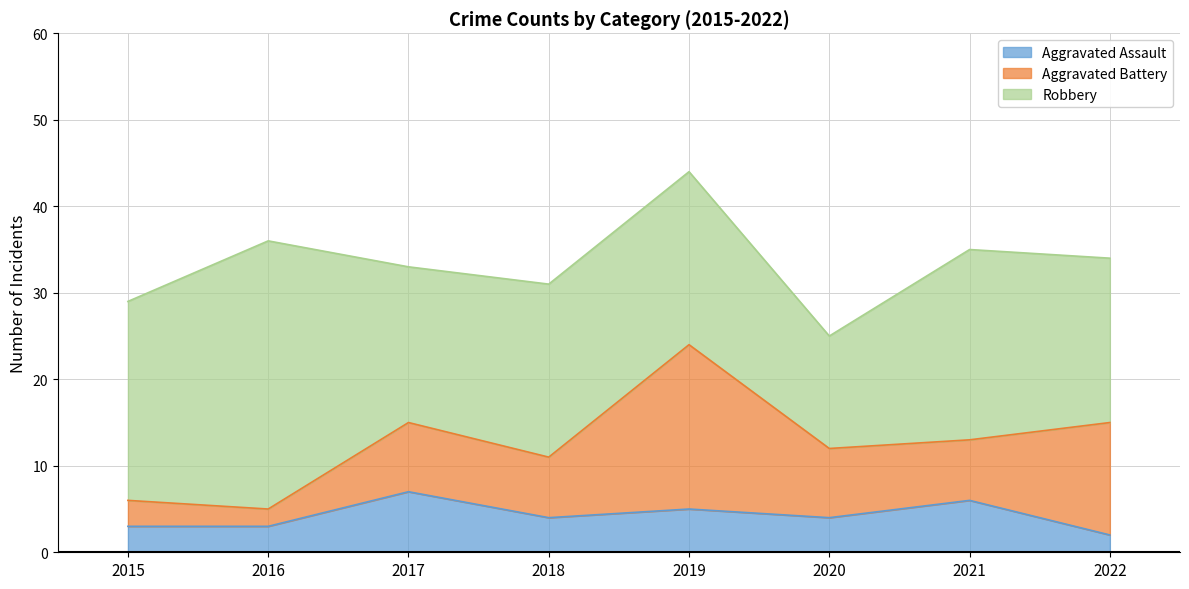

What is the total value across all series at 2016?

36